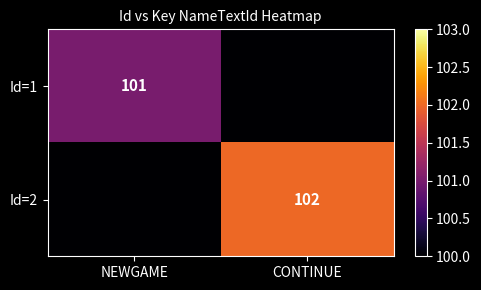

The value of Id=1 at NEWGAME is 101. True or false?

True